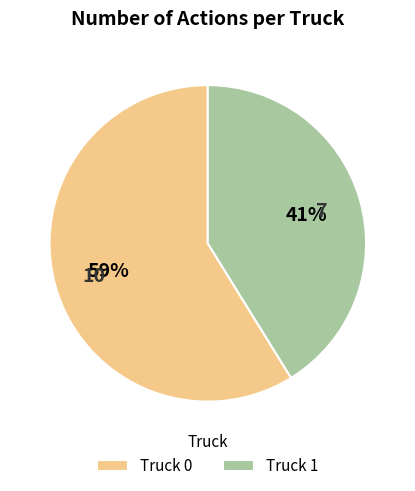

To the nearest percent, what is the average slice percentage?

50%